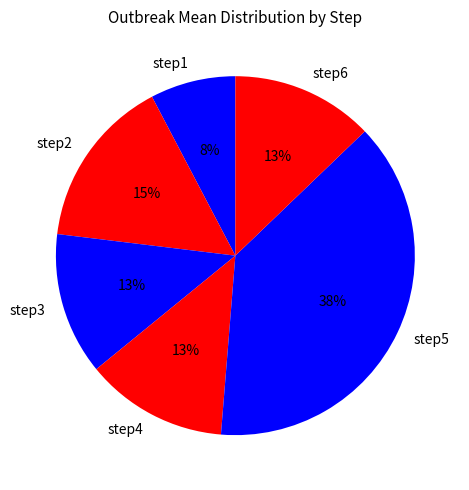

Does step1 represent more than half of the total?

No